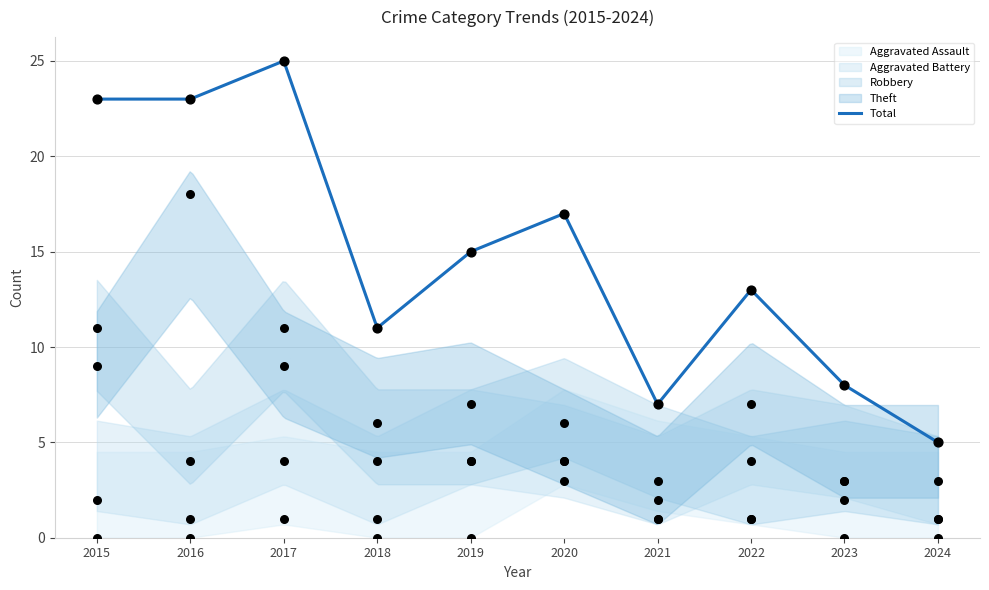

What are all the series names shown in the legend?

Aggravated Assault, Aggravated Battery, Robbery, Theft, Total